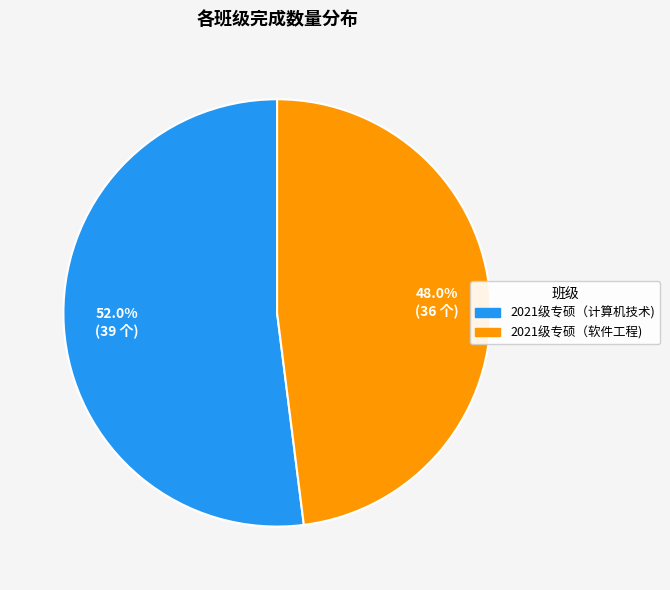

Which slice represents more than half of the pie?

2021级专硕（计算机技术)